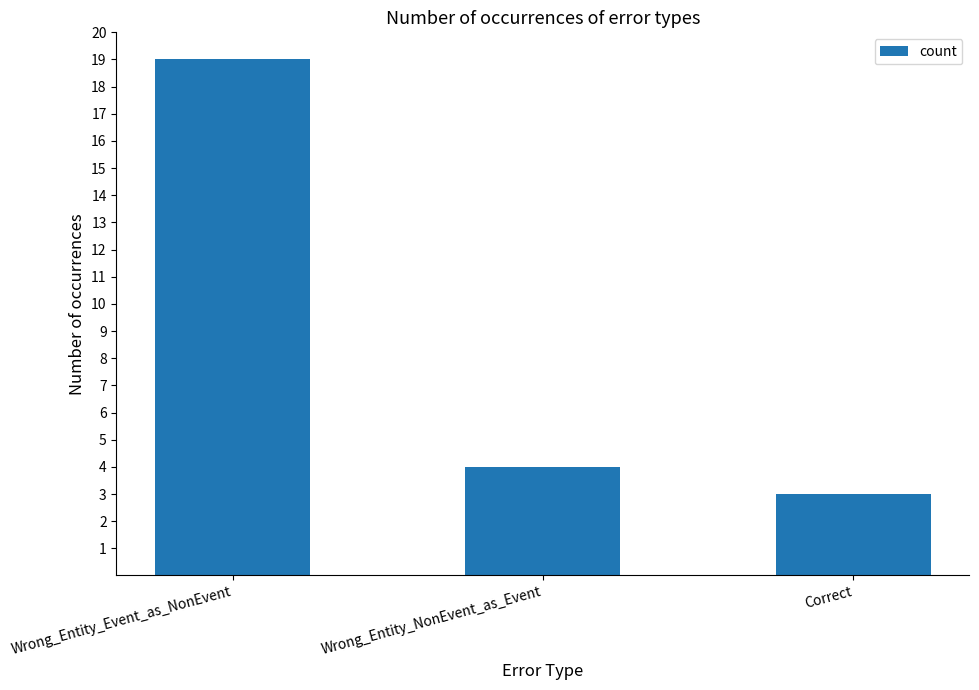

Where does the data first go above 4?

Wrong_Entity_Event_as_NonEvent